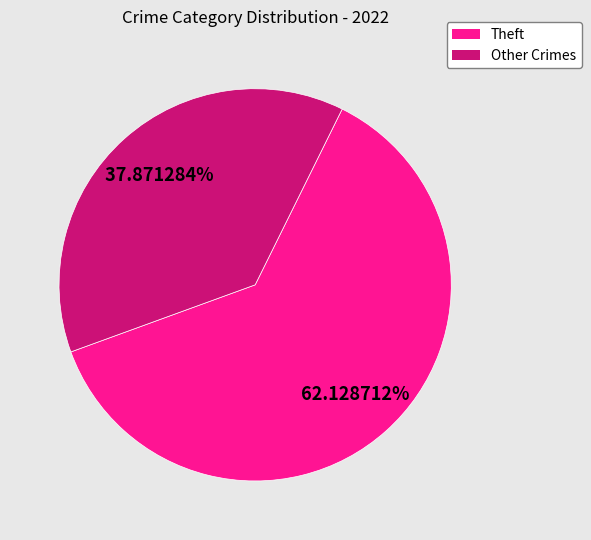

Is there a majority slice in this chart?

Yes